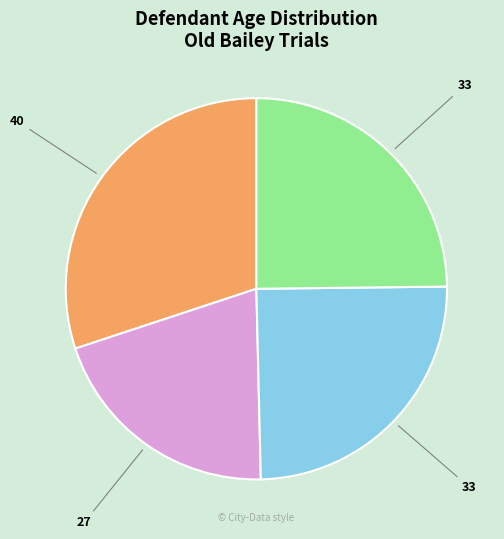

Does any single category account for the majority?

No